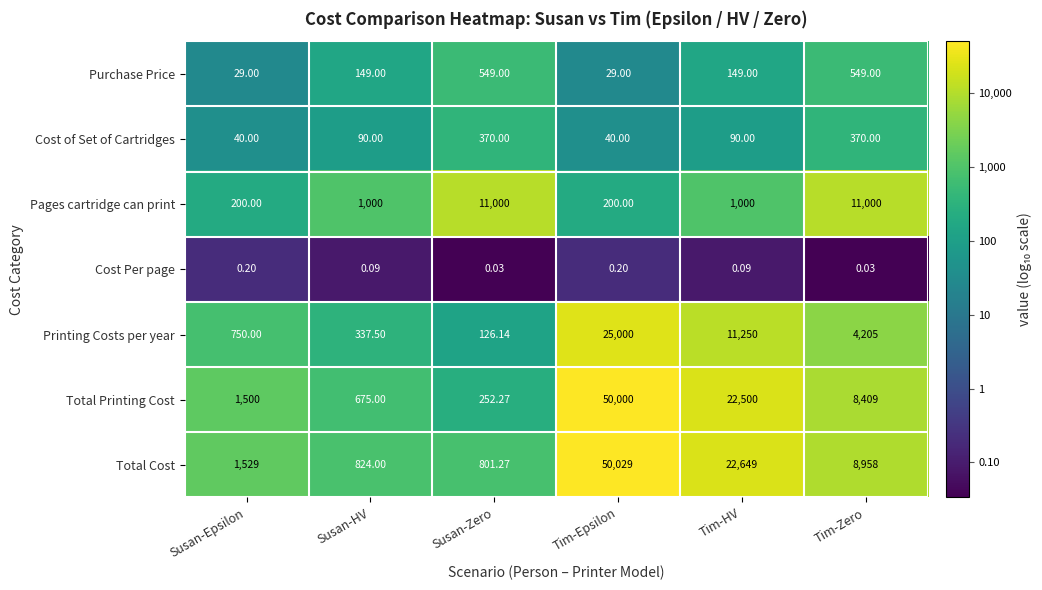

At which label does Total Printing Cost reach its peak?

Tim-Epsilon